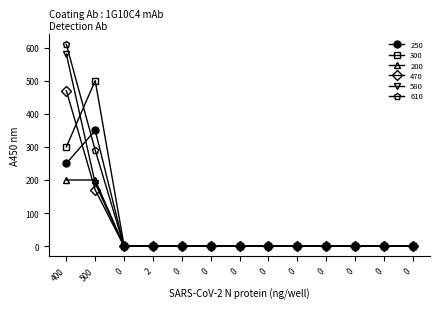

Rank the series by their maximum value, from lowest to highest.

200, 250, 470, 300, 580, 610